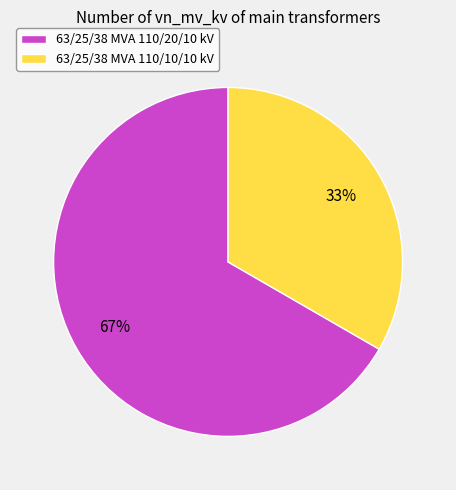

Which slice represents more than half of the pie?

63/25/38 MVA 110/20/10 kV